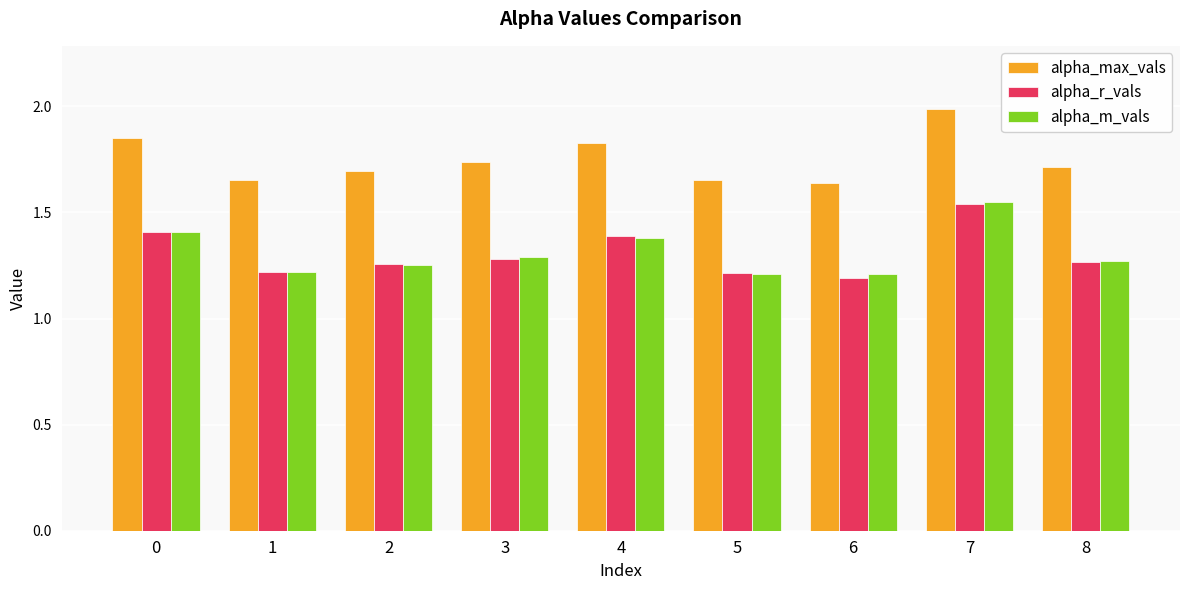

What is the difference between the highest and lowest values at 7?

0.4